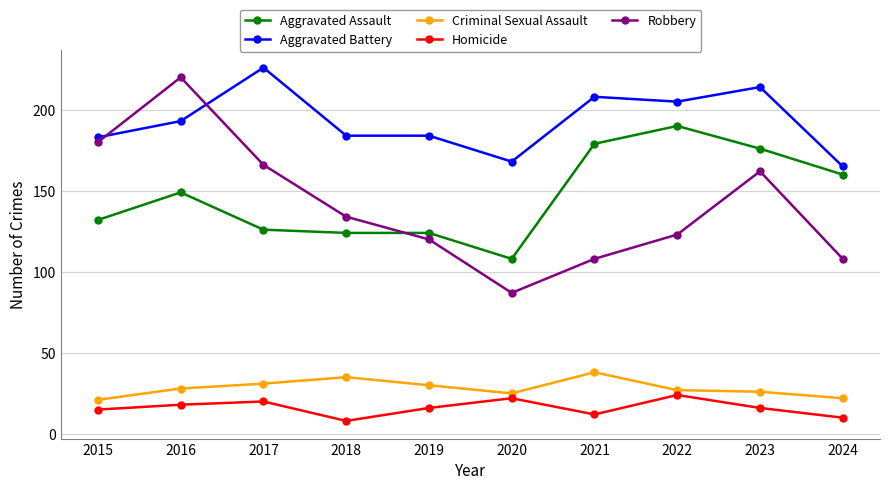

The Homicide series shows 32 at 2016. True or false?

False